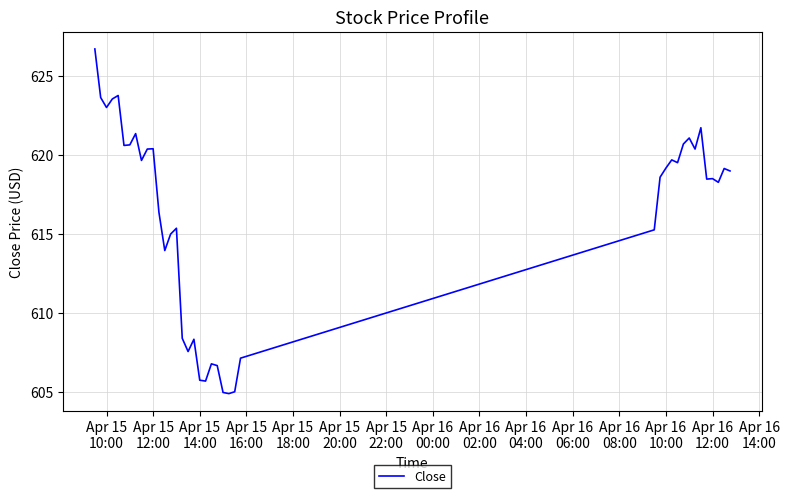

What is the difference between the maximum and minimum values?

21.8